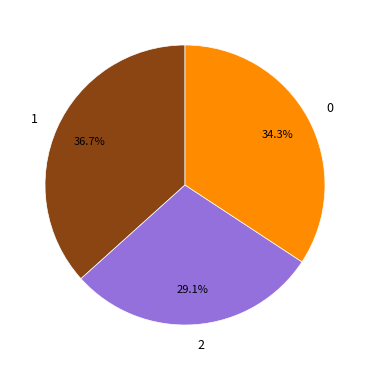

Combined, do 2 and 1 account for over 50%?

Yes